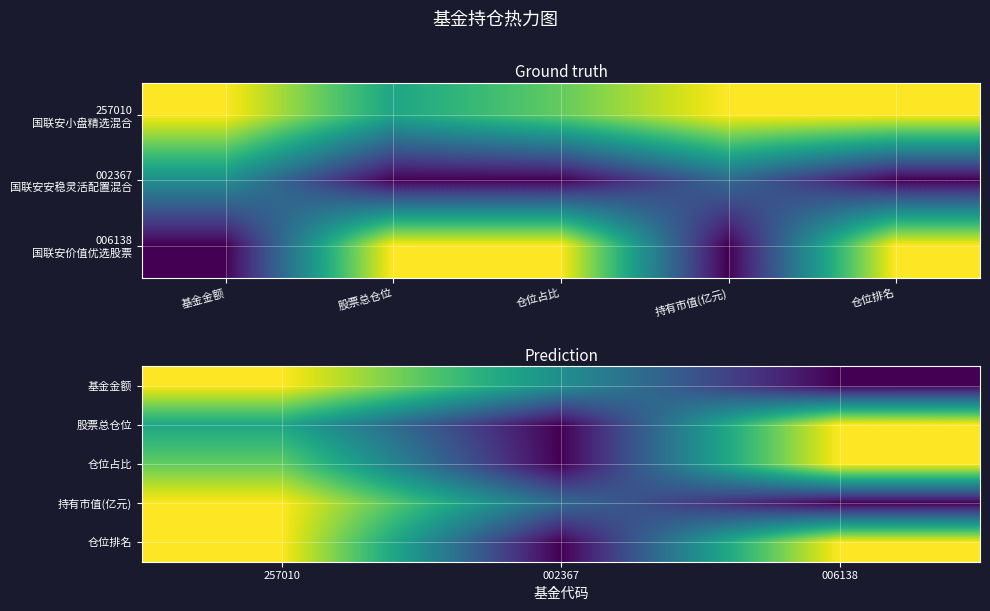

How many positive values does the 股票总仓位 series have?

2